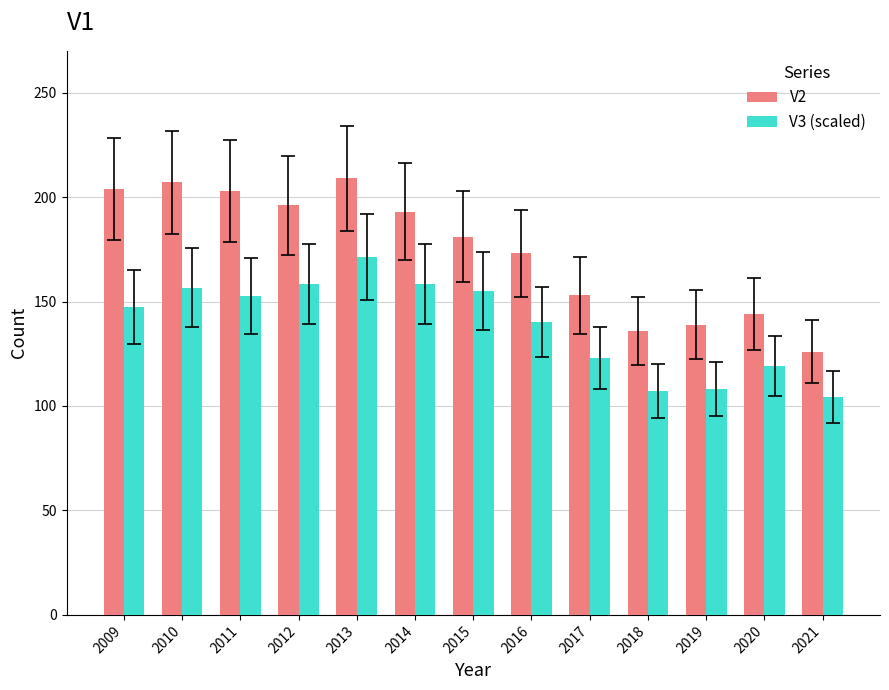

Rank the series by their maximum value, from highest to lowest.

V2, V3 (scaled)